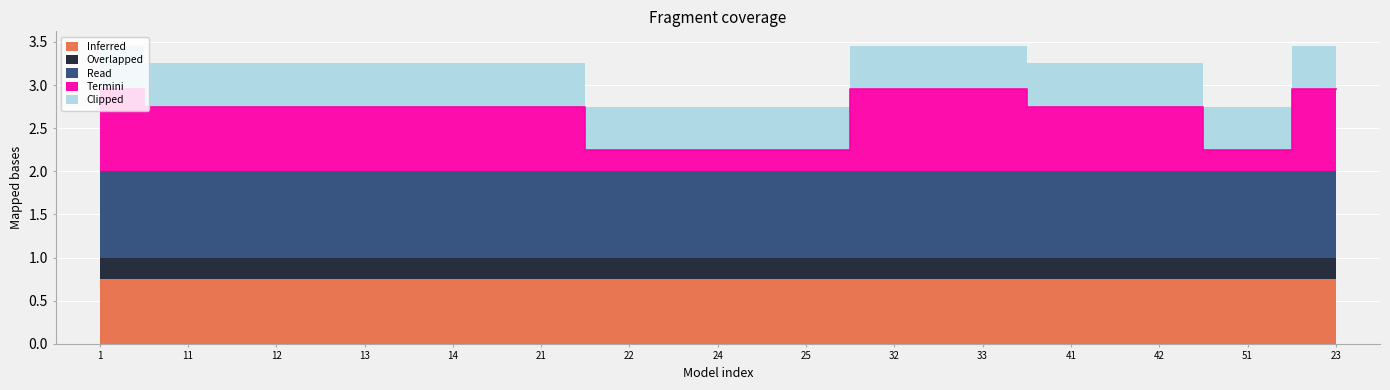

What is the label of the 14th point from the left?

51